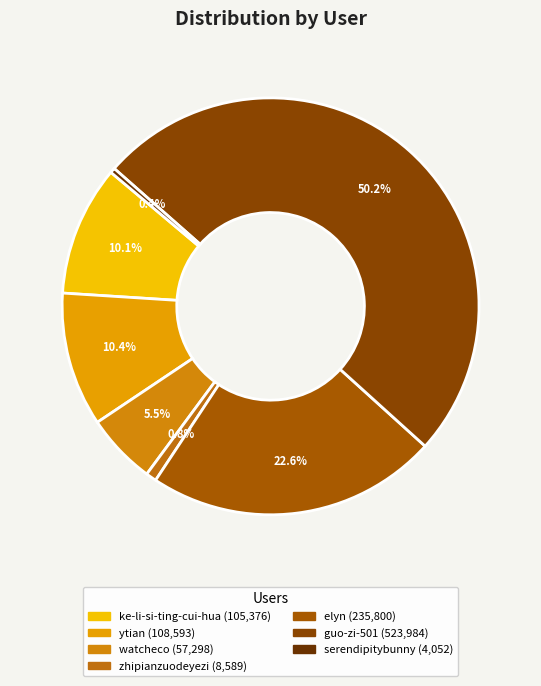

To the nearest percent, what is the difference between the largest and smallest slice percentages?

50%